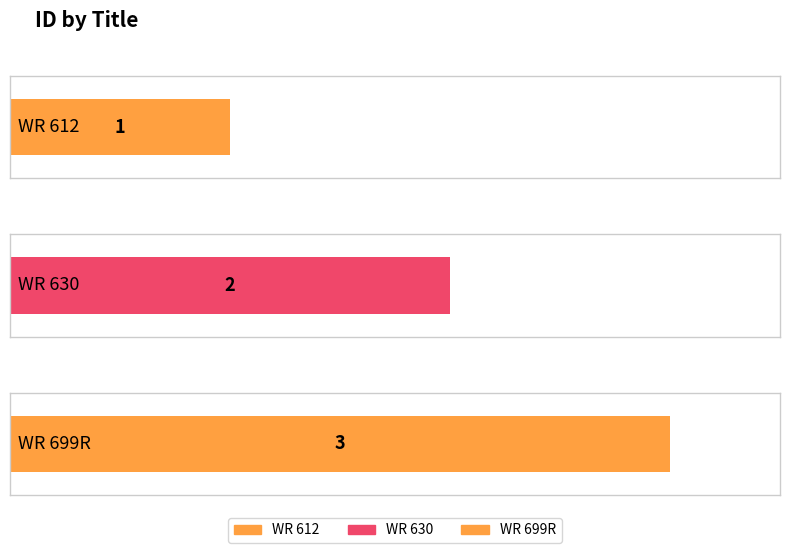

What is the difference between the maximum and minimum values?

2